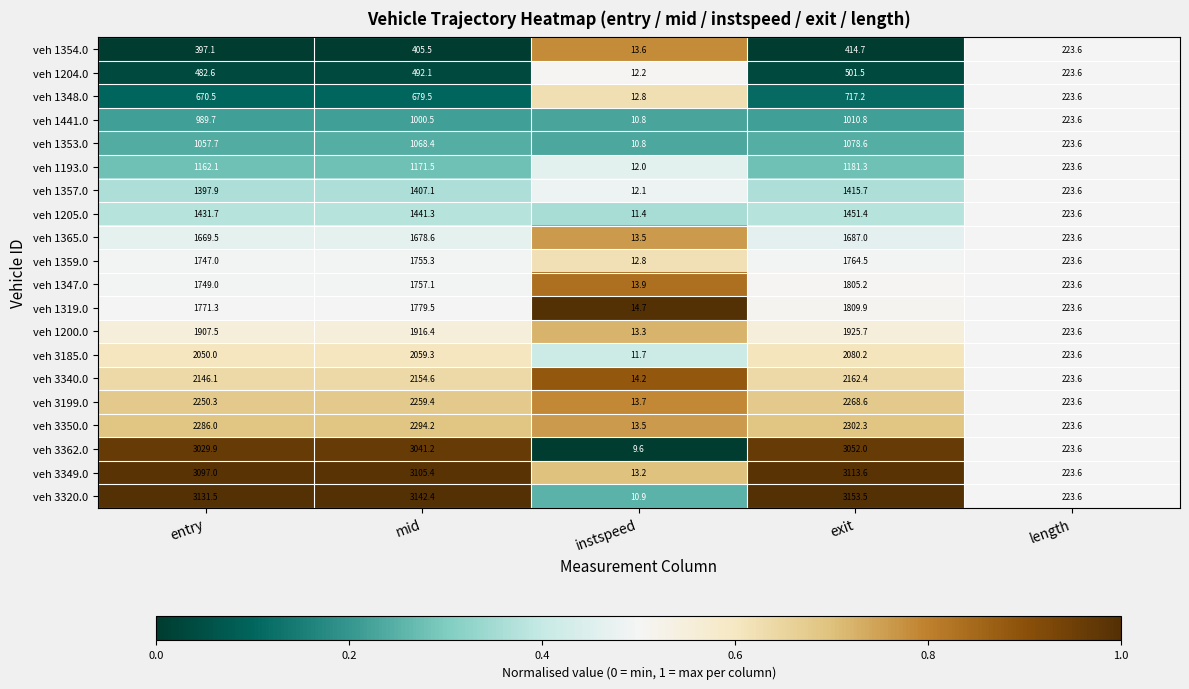

Which series has the largest total across all categories?

veh 3320.0